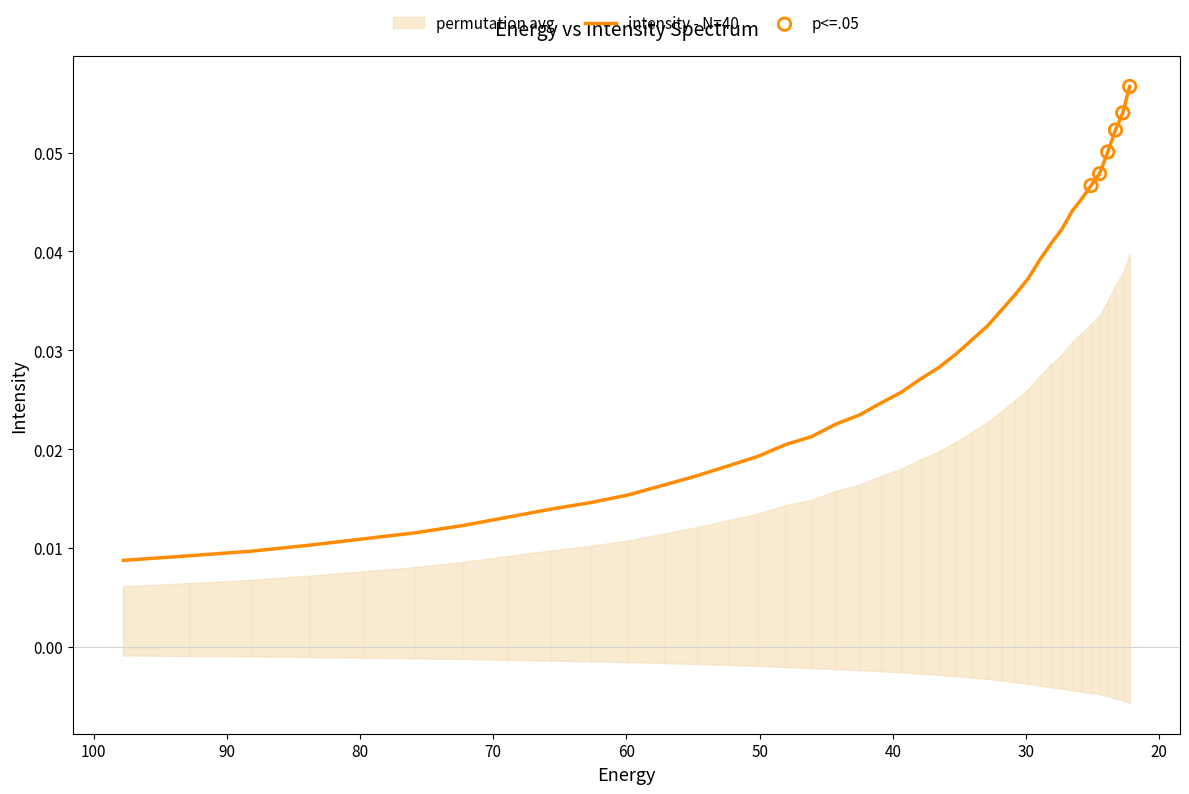

Which has a higher value, 52.346306 or 97.76732?

52.346306